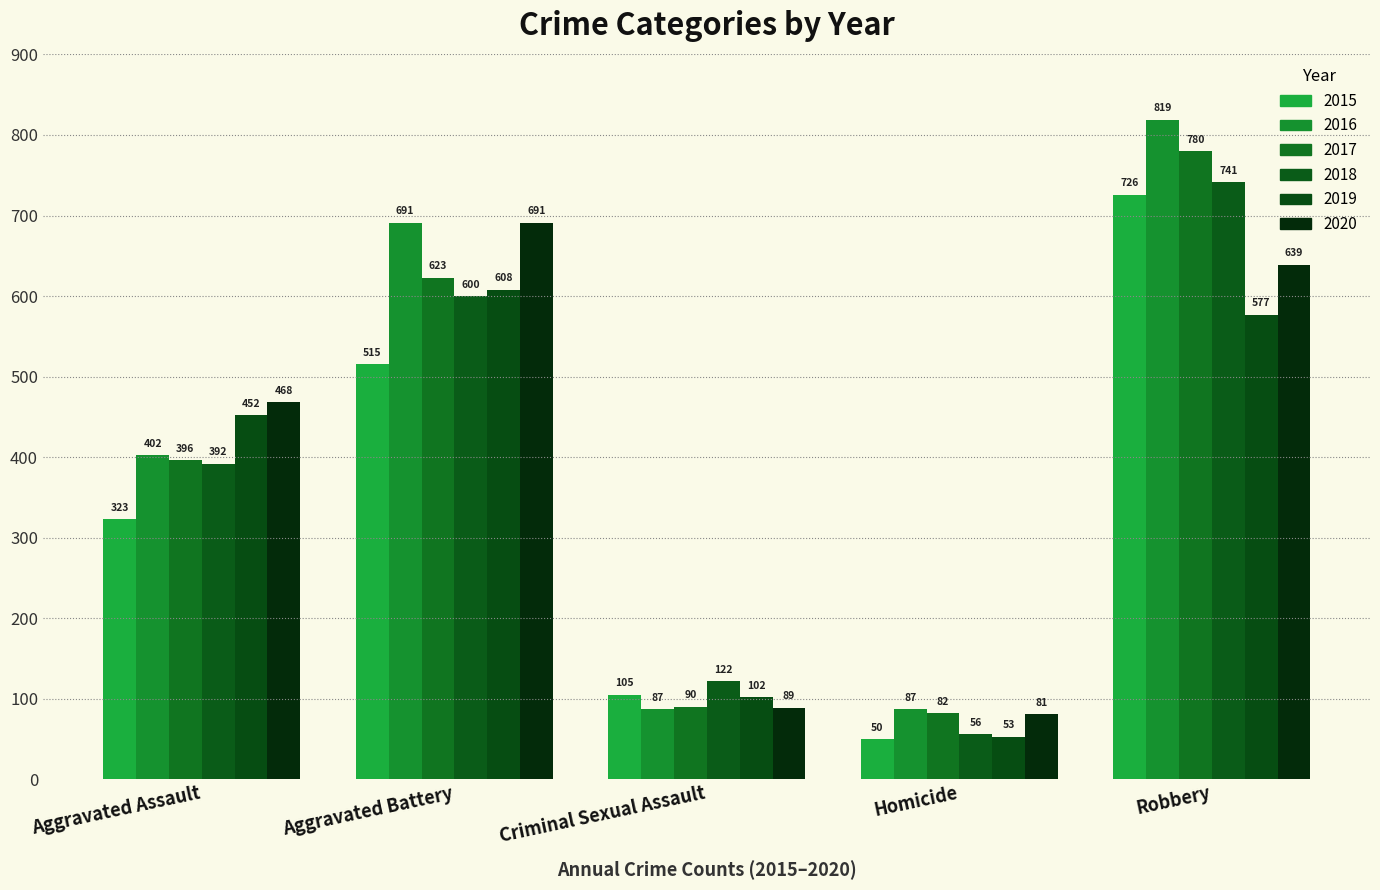

Does the chart contain any negative values?

No